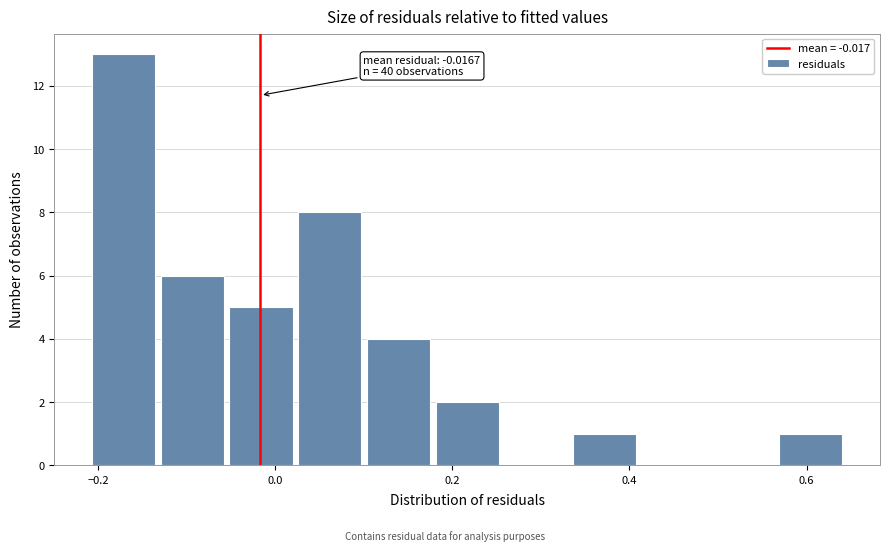

Around what value on the x-axis is the tallest bar? Give the approximate position of its centre, as read against the axis.

-0.18